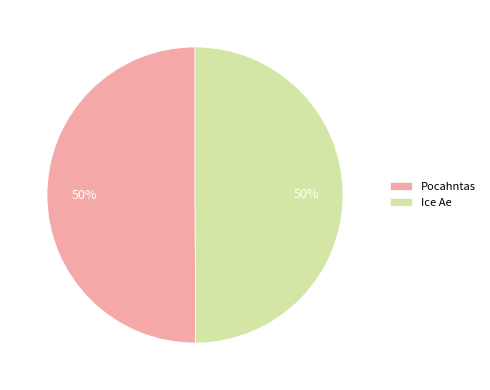

Combined, do Ice Ae and Pocahntas account for over 50%?

Yes